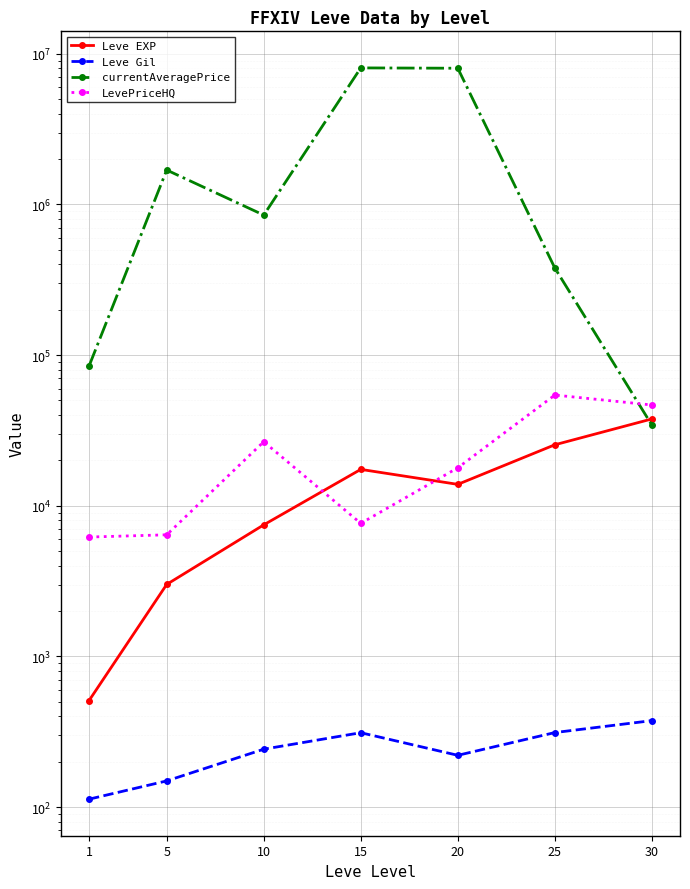

At how many categories does at least one series exceed 3382397?

2